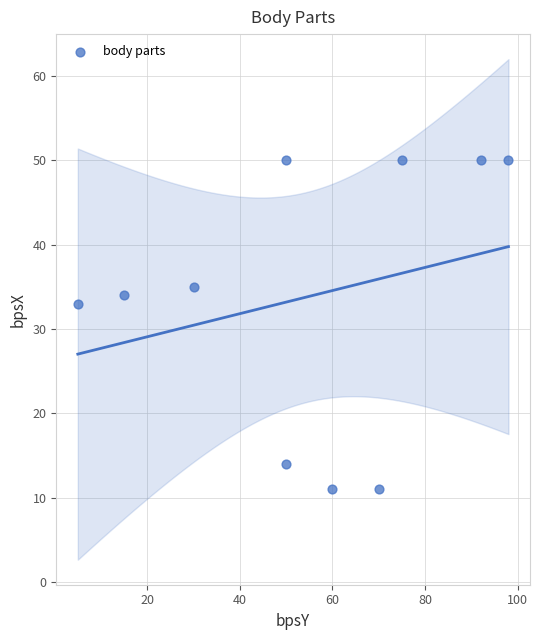

What Y value in the scatter plot is closest to 30?

33